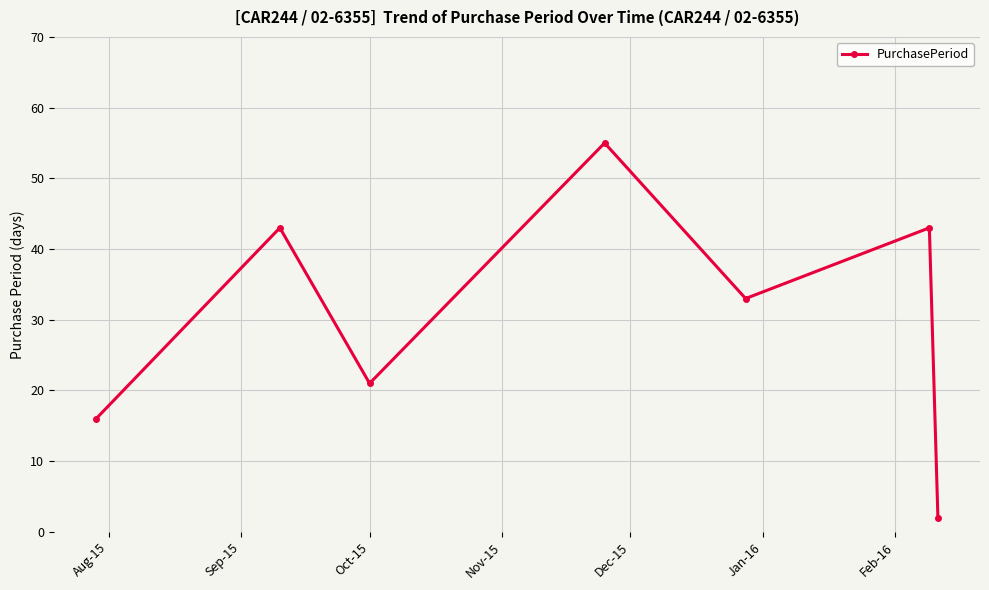

What is the value of the 3rd point from the left?

21